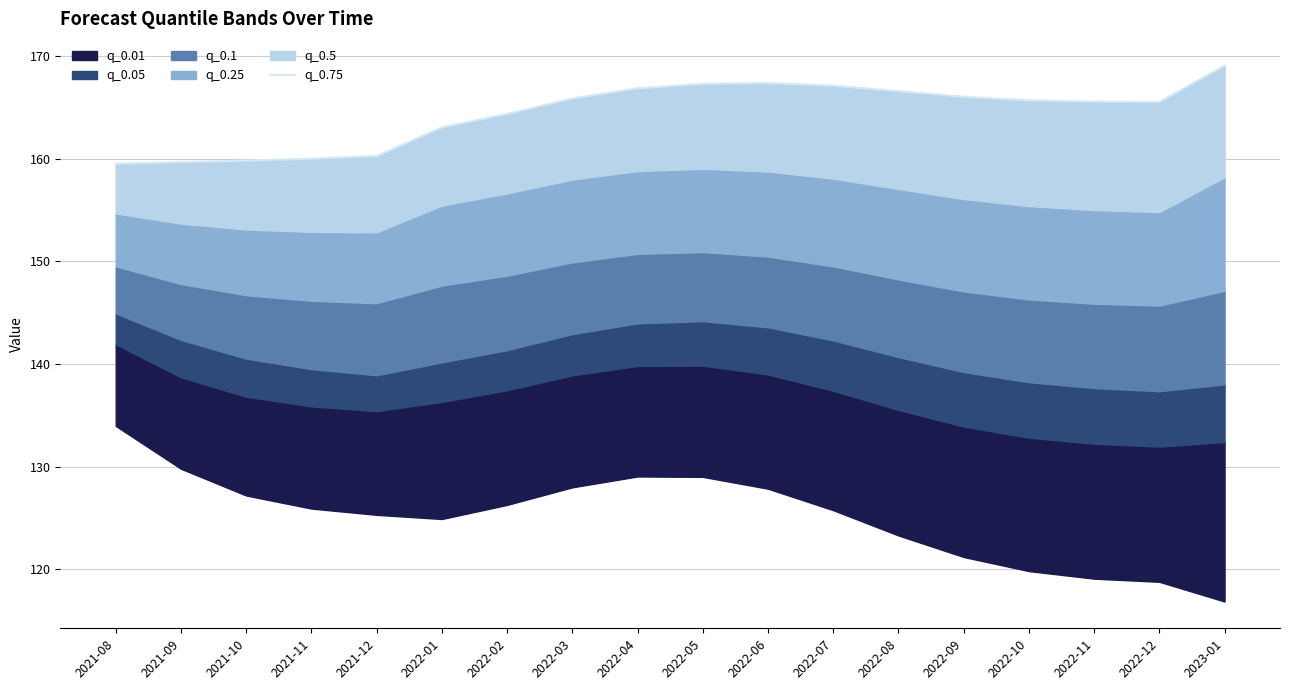

Which category has the lowest value across all series?

2021-08